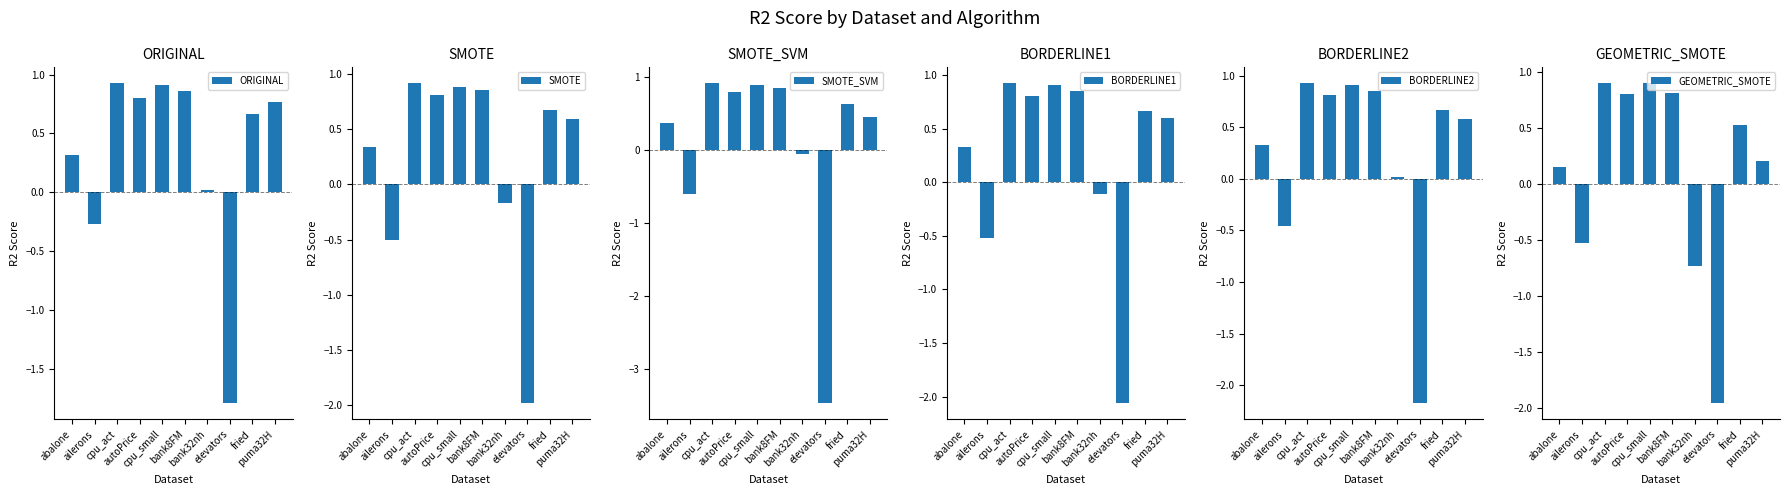

What is the difference between the maximum and minimum values in the ORIGINAL series?

2.7